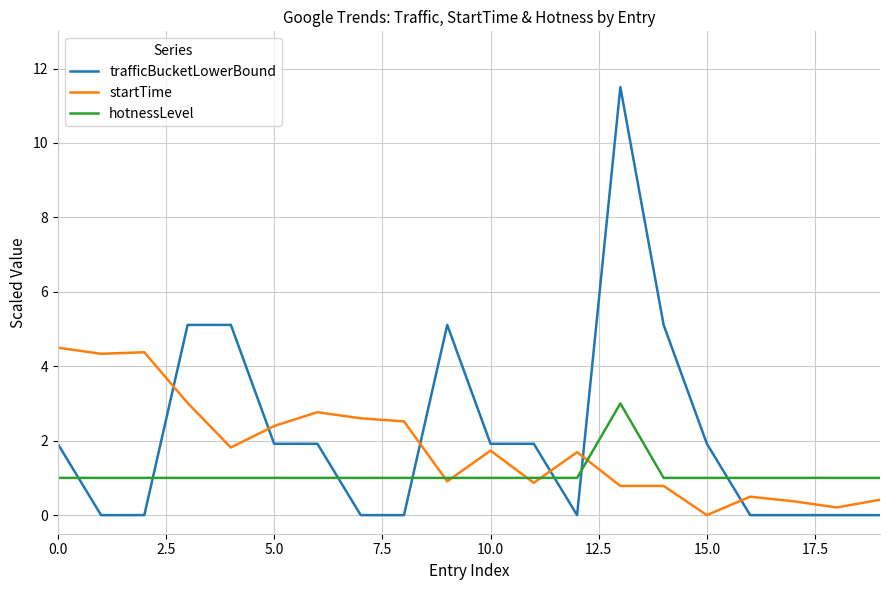

List the series in order of their peak value, highest first.

trafficBucketLowerBound, startTime, hotnessLevel